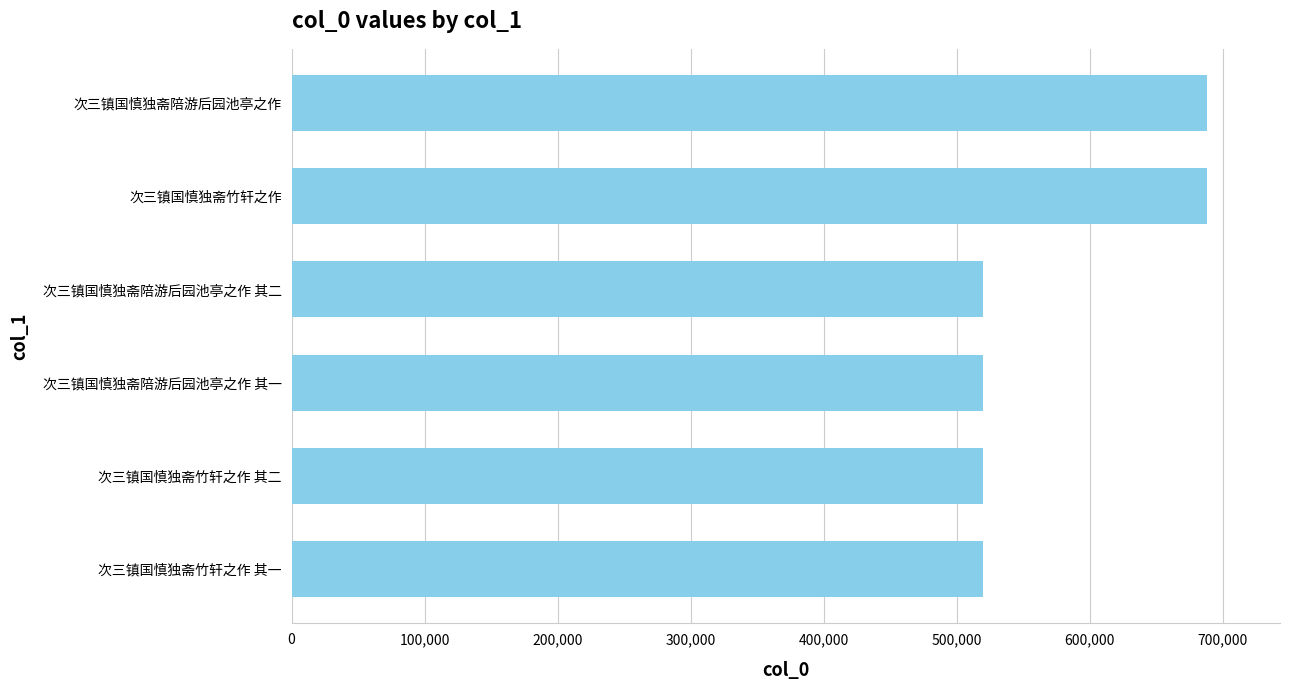

Is it true that the value at 次三镇国慎独斋陪游后园池亭之作 其一 is 161592?

False